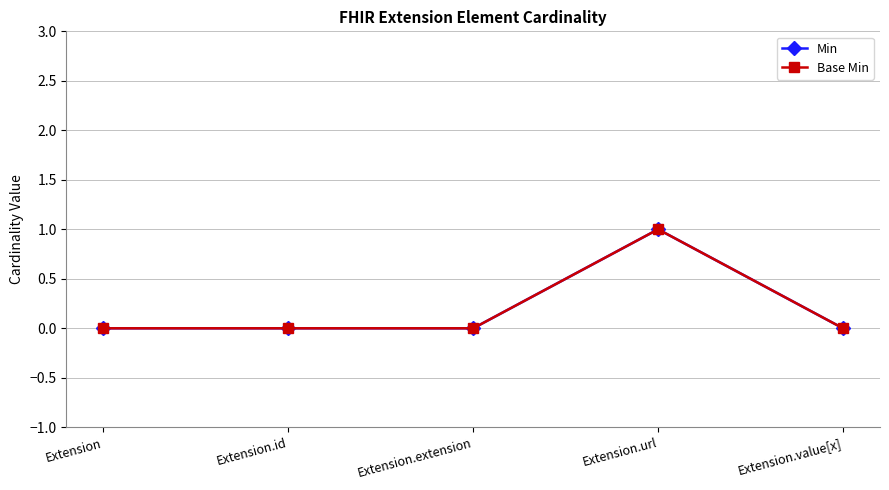

Reading left to right, list all the values displayed in this chart.

Min: 0	0	0	1	0
Base Min: 0	0	0	1	0